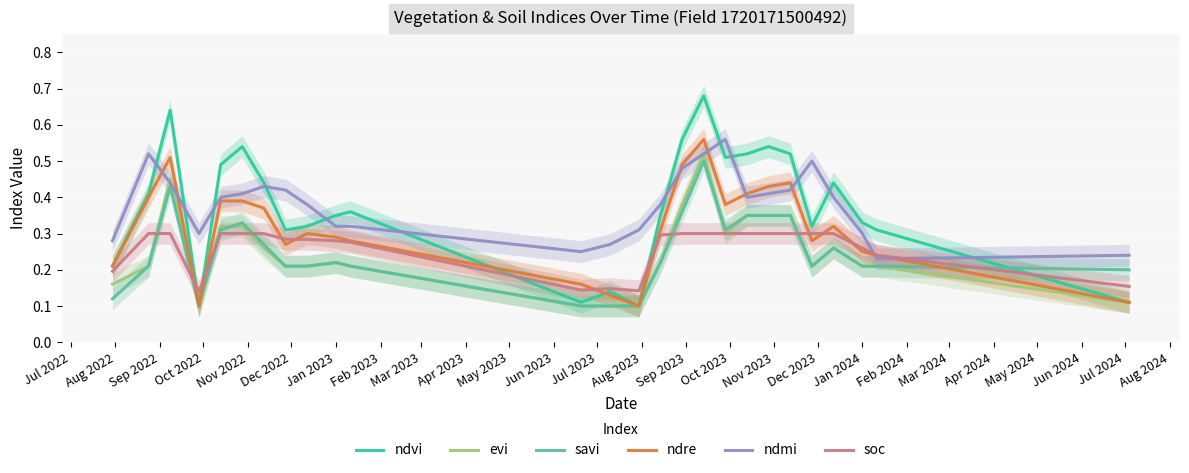

How many interior local valleys does the savi series have?

3